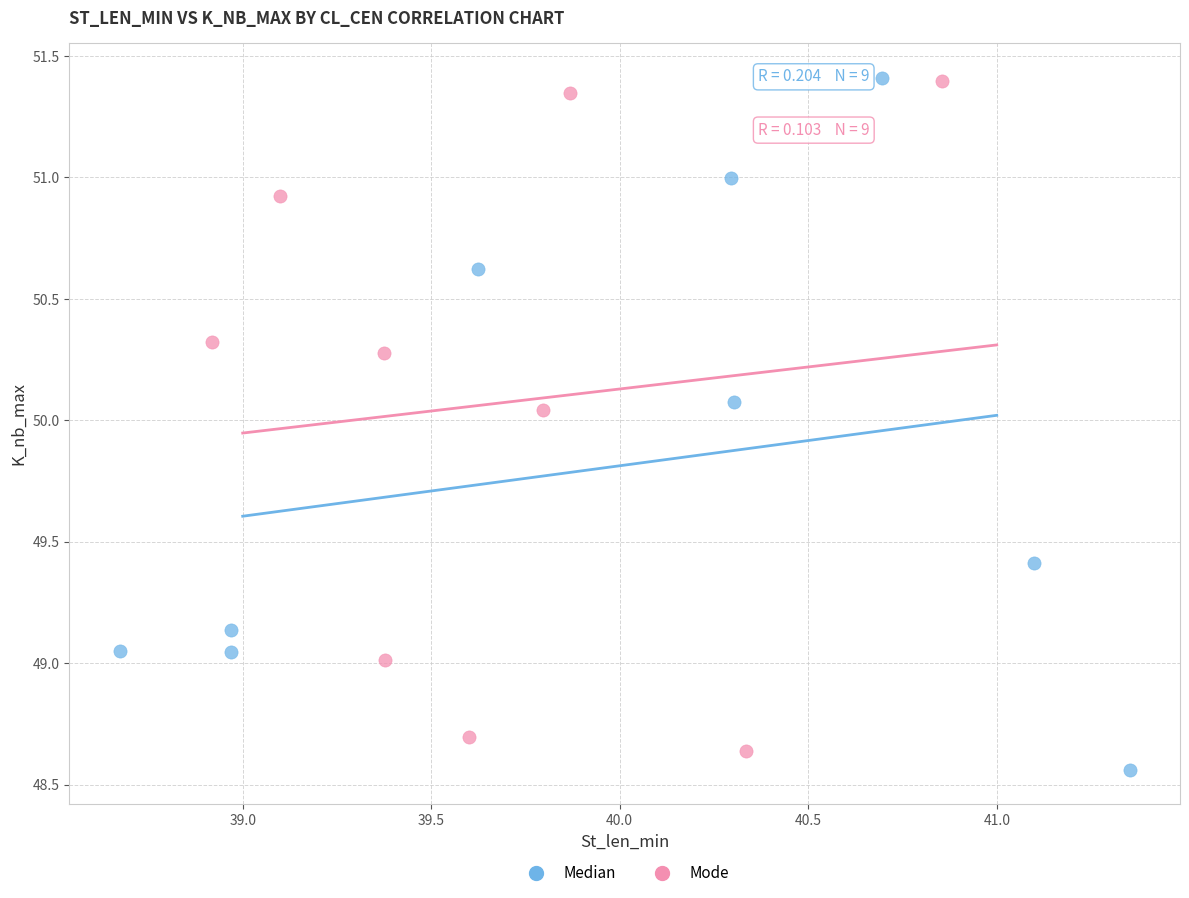

Which series has the widest spread of Y values?

Median